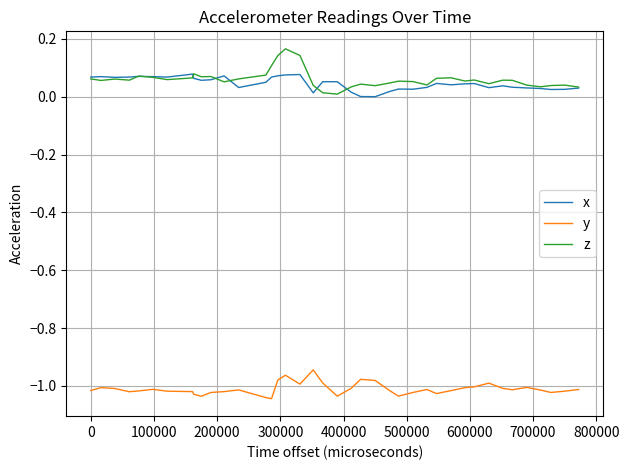

True or false: x and y intersect in this chart.

False